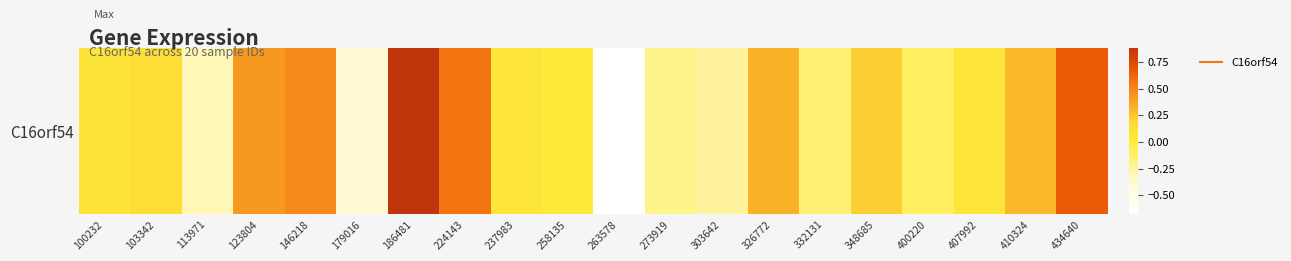

The value at 100232 is 0.1. True or false?

True